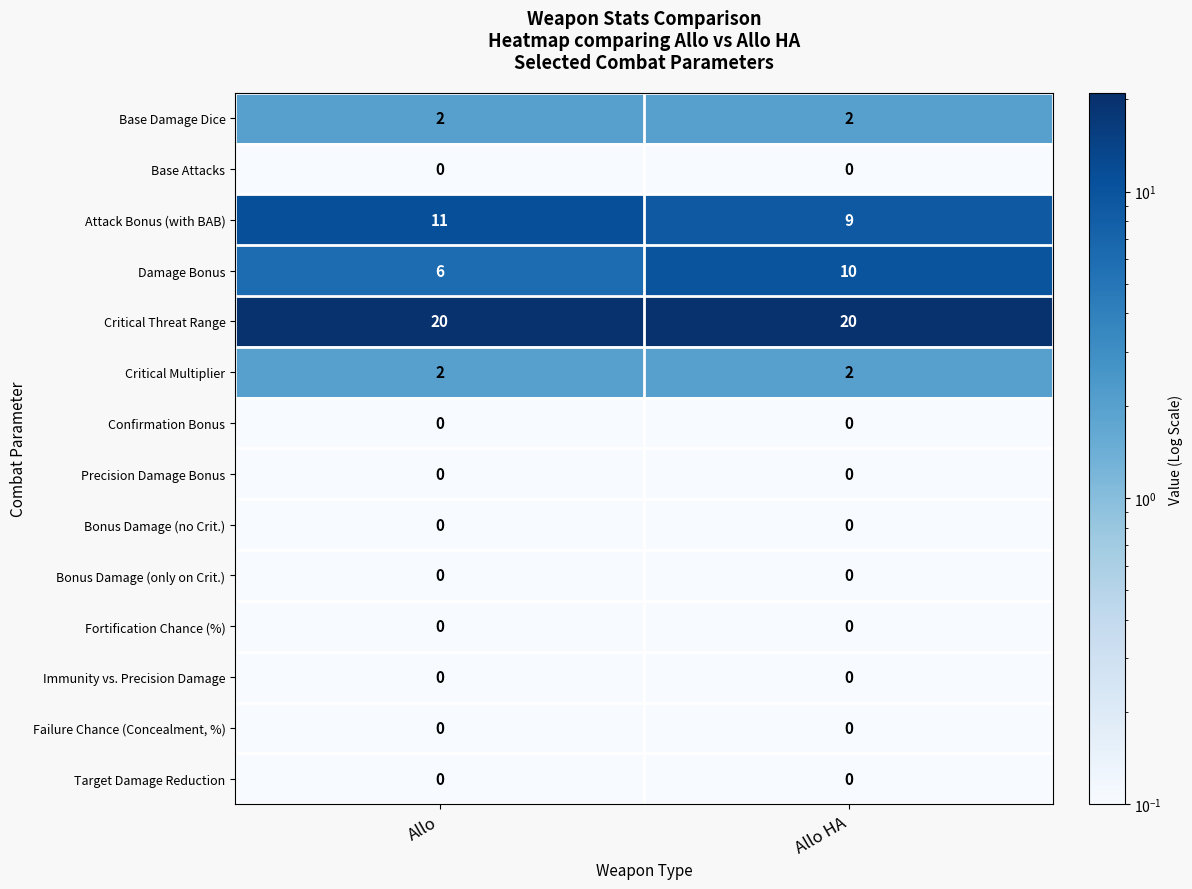

True or false: Base Damage Dice has a value of 2 at Allo HA.

True